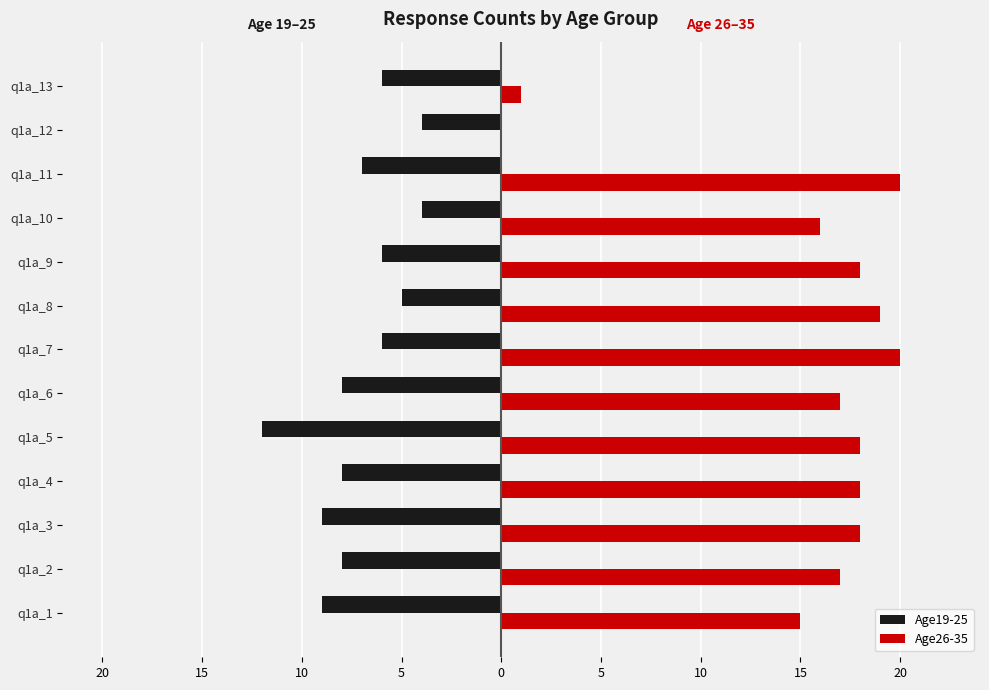

What is the value of the Age19-25 bar at the 5th from the left?

-12